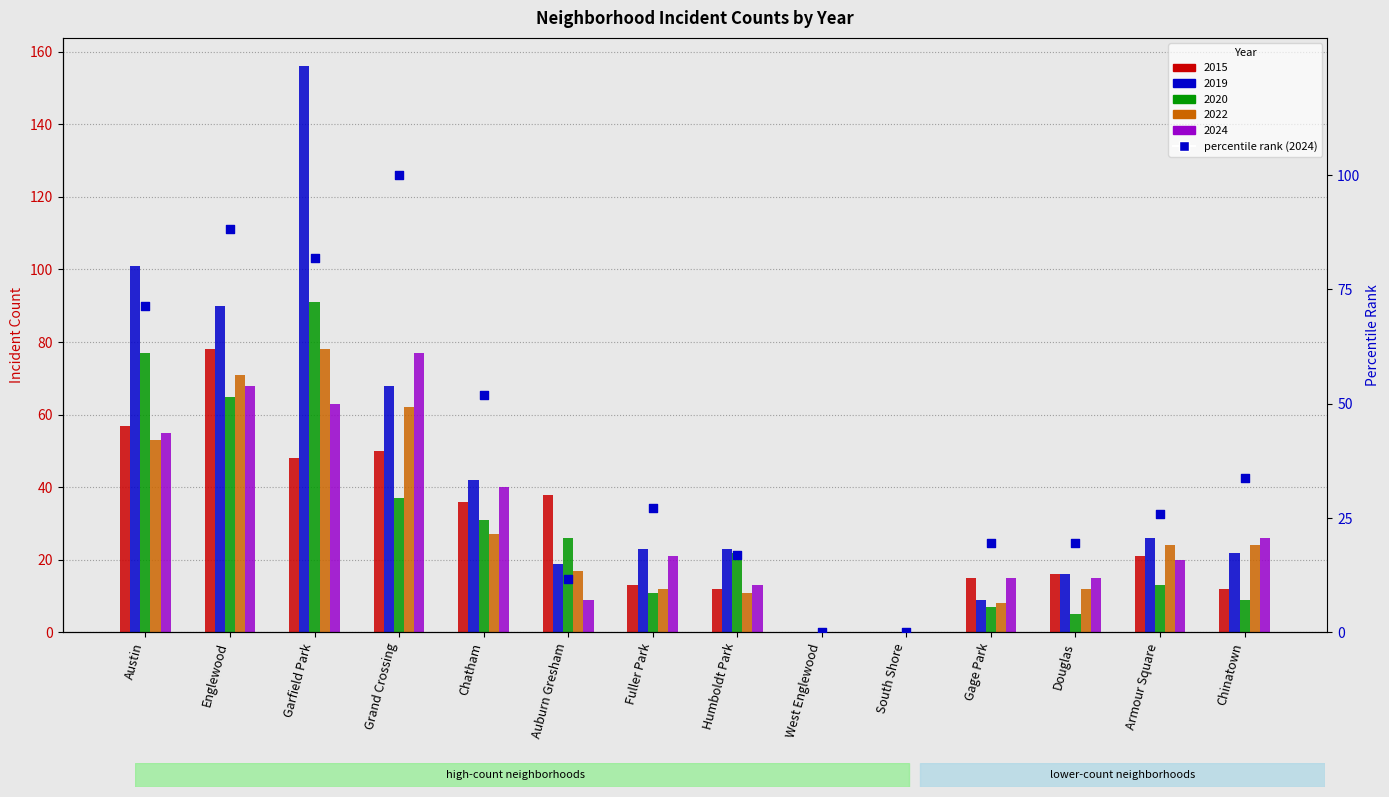

Which has a higher value, West Englewood or Fuller Park?

Fuller Park